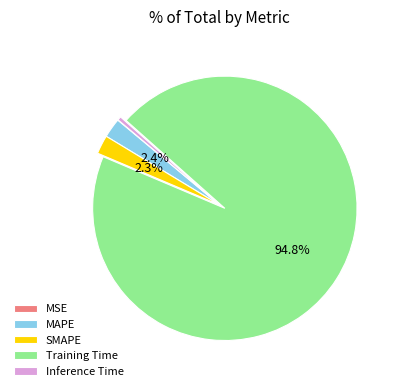

To the nearest percent, what is the average slice percentage?

20%